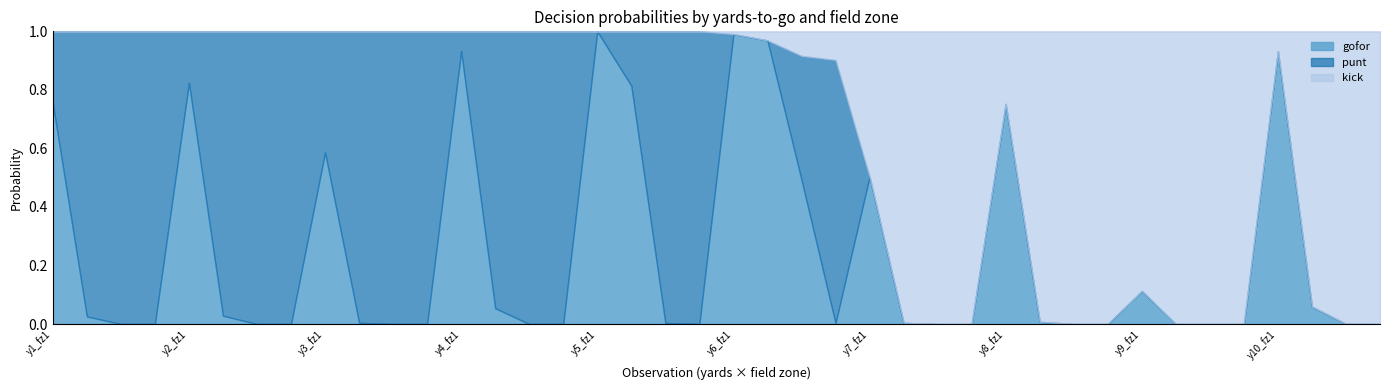

The punt series shows -0.4 at 26. True or false?

False